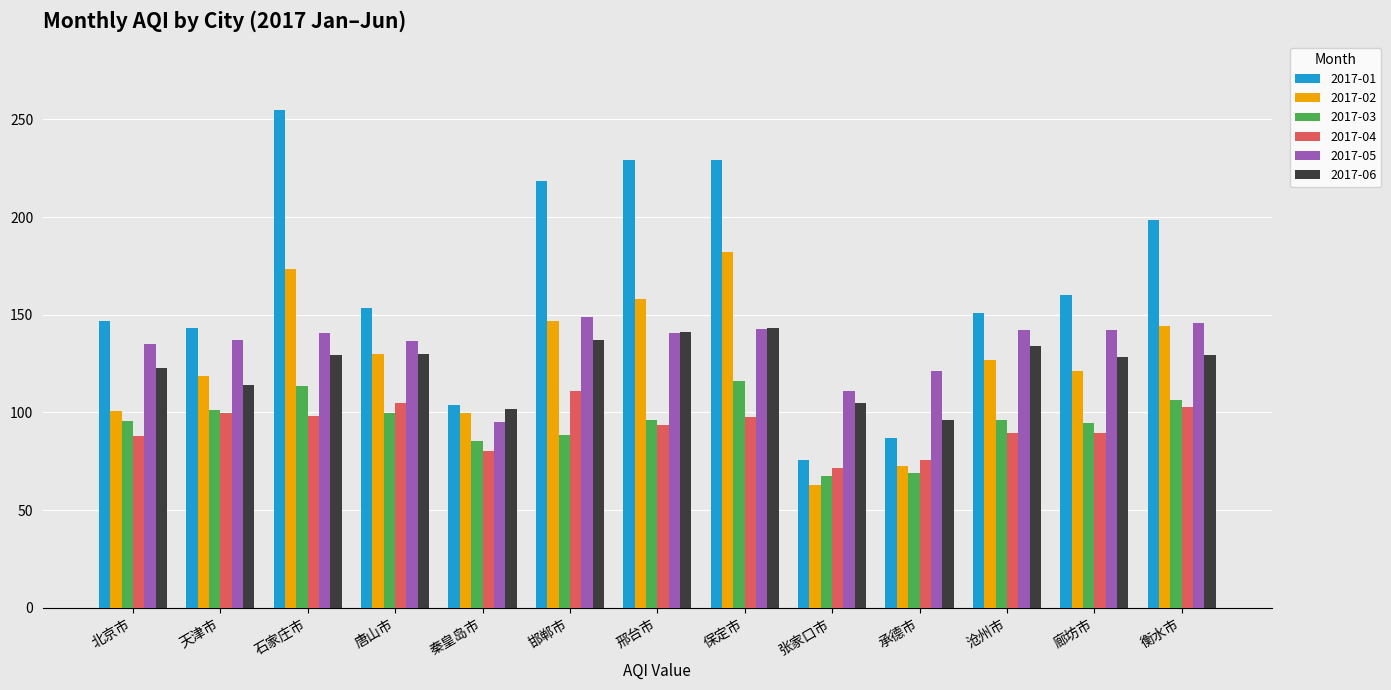

The value of 2017-02 at 承德市 is 72.4. True or false?

True